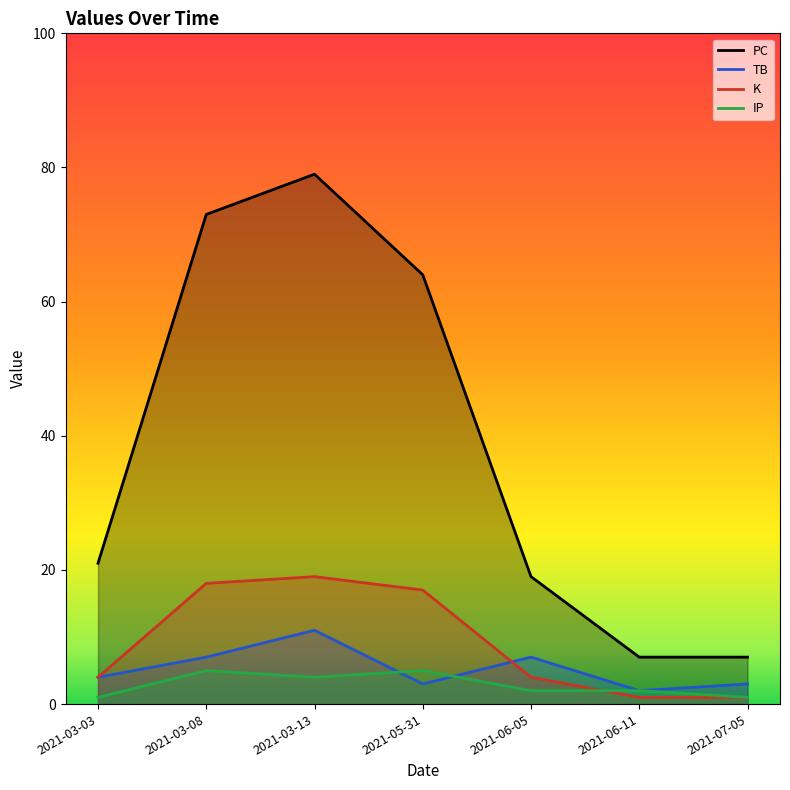

Which series ends up on top after the final intersection of TB and K?

TB